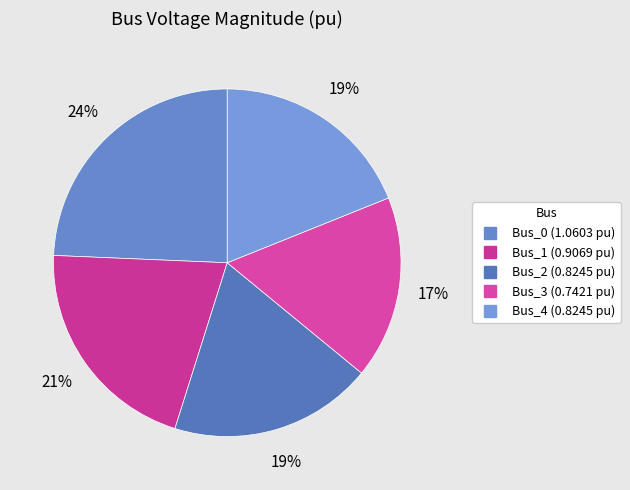

Does Bus_3 account for over 50% of the chart?

No